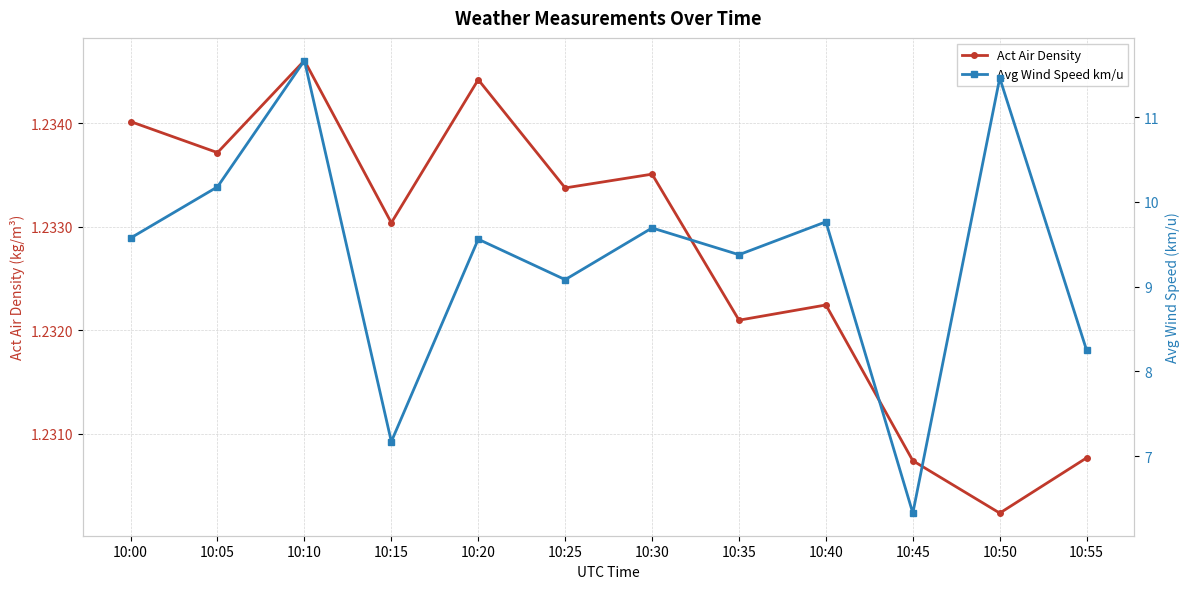

In Act Air Density, how many points are lower than both neighbors (excluding endpoints)?

5